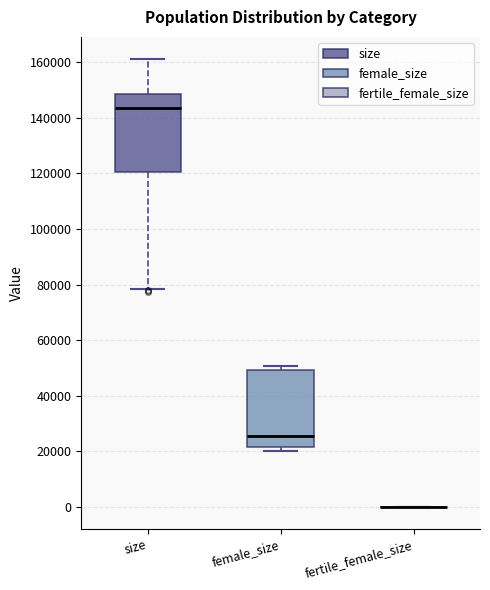

Reading left to right, read every box against the y-axis: the position of its median line, the range the box covers, and the ends of its whiskers. The values are not printed on the chart, so give them approximately, as read against the axis.

size: median 144000, box 120000 to 148000, whiskers 78000 to 162000
female_size: median 26000, box 22000 to 50000, whiskers 20000 to 50000 (just above the box's upper edge)
fertile_female_size: box collapsed to a line at 0, whiskers 0 to 0